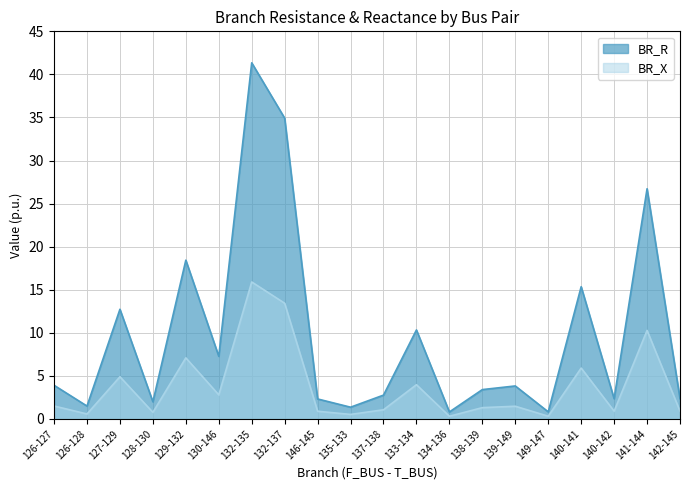

Reading left to right, list all the values displayed in this chart.

BR_R: 3.9	1.5	12.7	2.0	18.4	7.3	41.3	34.9	2.3	1.4	2.8	10.3	0.8	3.4	3.8	0.8	15.4	2.3	26.7	2.3
BR_X: 1.5	0.6	4.9	0.8	7.1	2.8	15.9	13.4	0.9	0.5	1.1	4.0	0.3	1.3	1.5	0.3	5.9	0.9	10.3	0.9